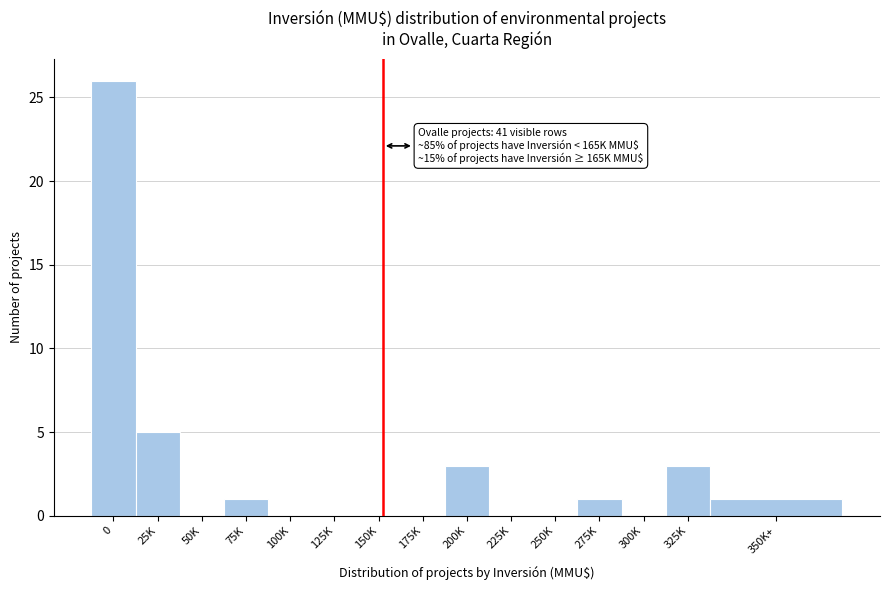

Reading left to right, transcribe all the data shown in this chart.

0=26	25K=5	50K=0	75K=1	100K=0	125K=0	150K=0	175K=0	200K=3	225K=0	250K=0	275K=1	300K=0	325K=3	350K+=1